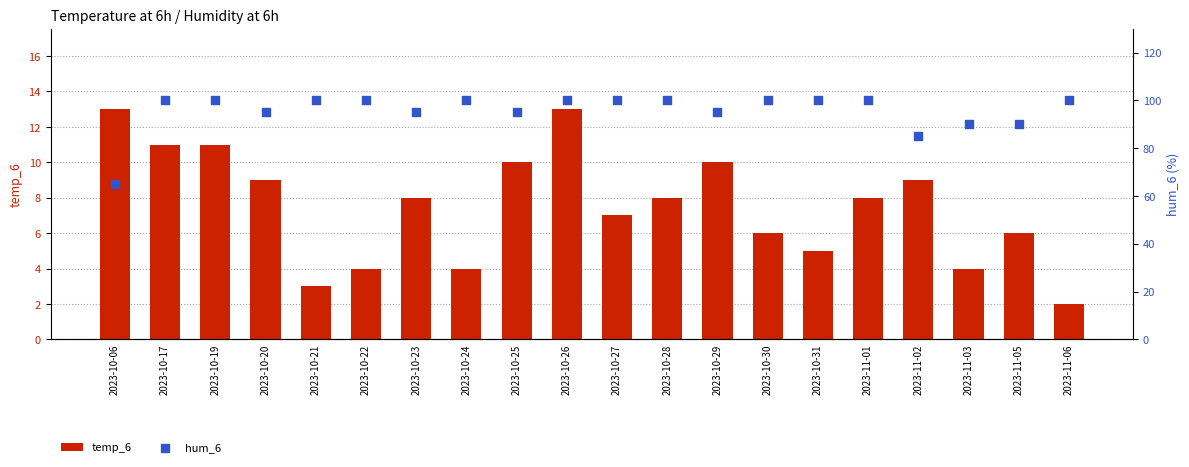

At which category is the sum across all series the highest?

2023-10-26